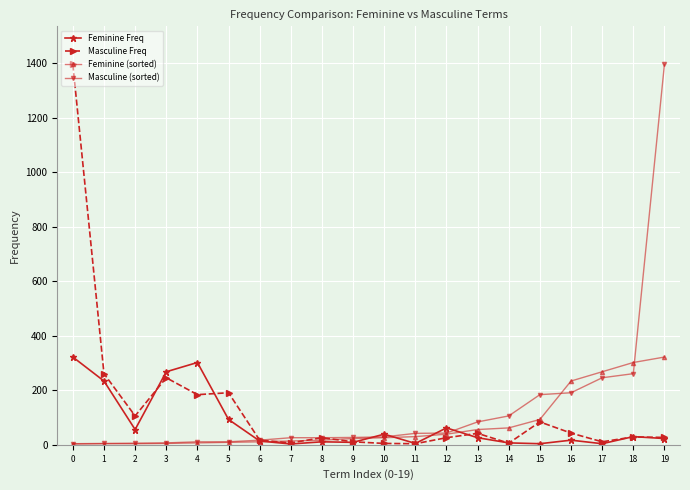

Does the chart have visible grid lines?

Yes